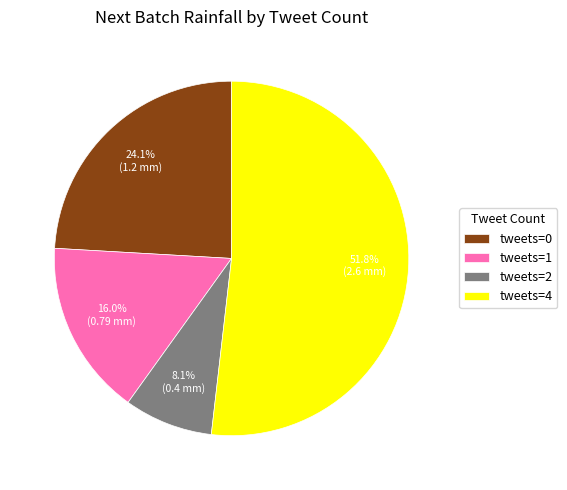

Is tweets=0 the majority of the pie?

No